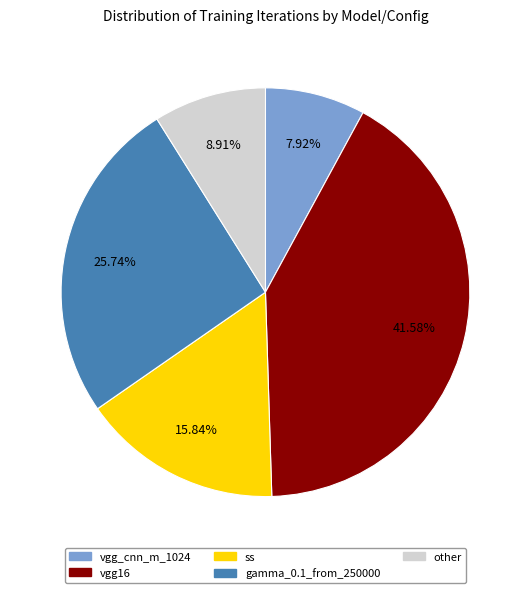

Does any single category account for the majority?

No